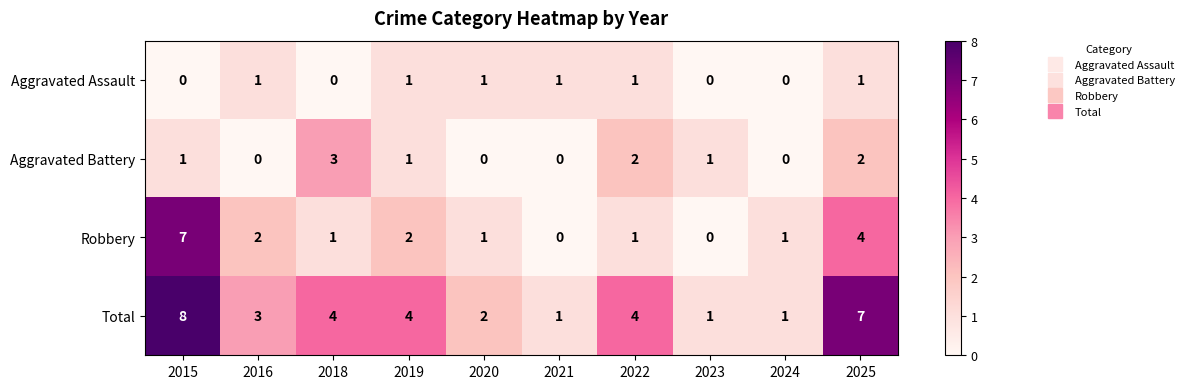

Where does the Robbery series first go above 1?

2015